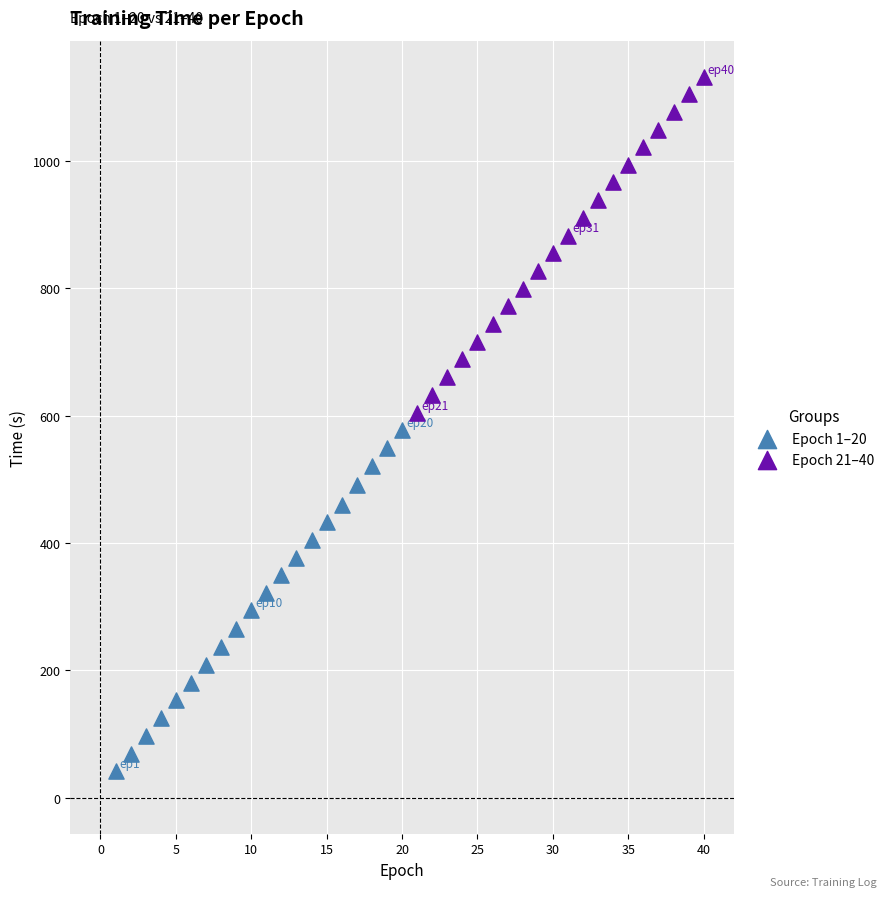

Which series contains the lowest Y value?

Epoch 1–20